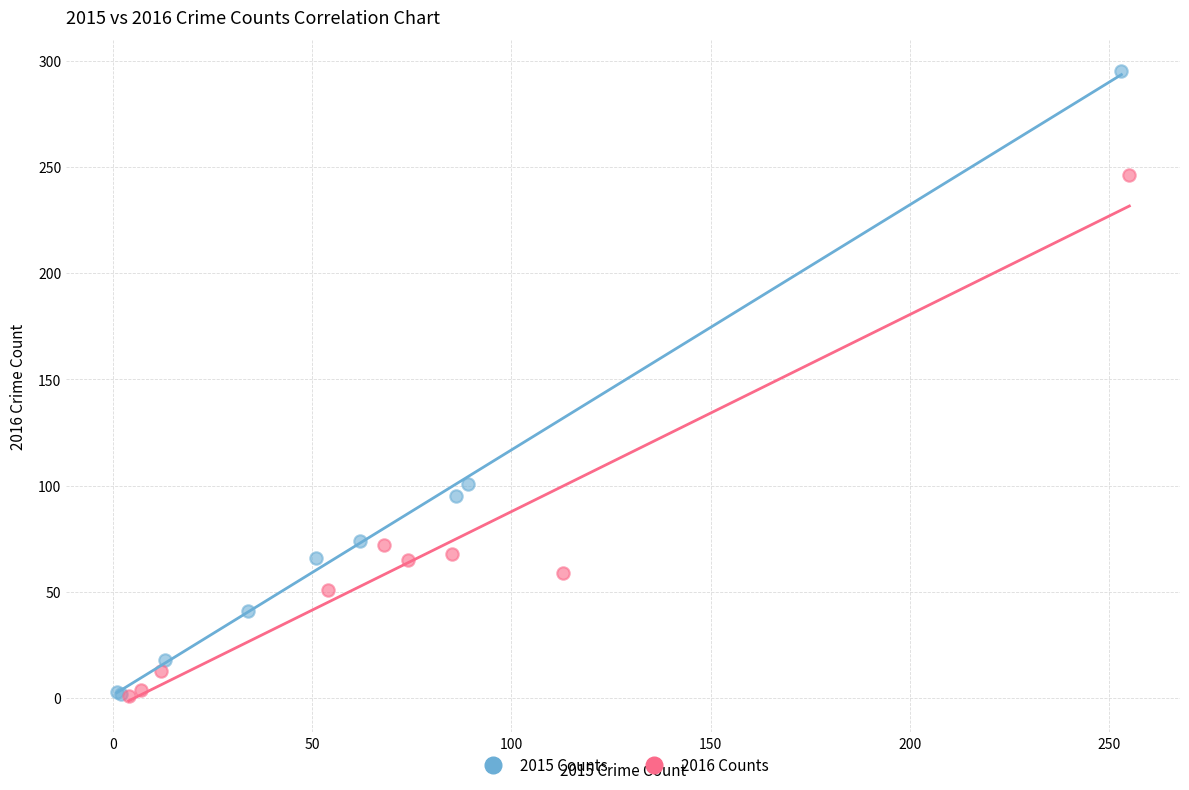

Which series reaches the maximum Y coordinate?

2015 Counts